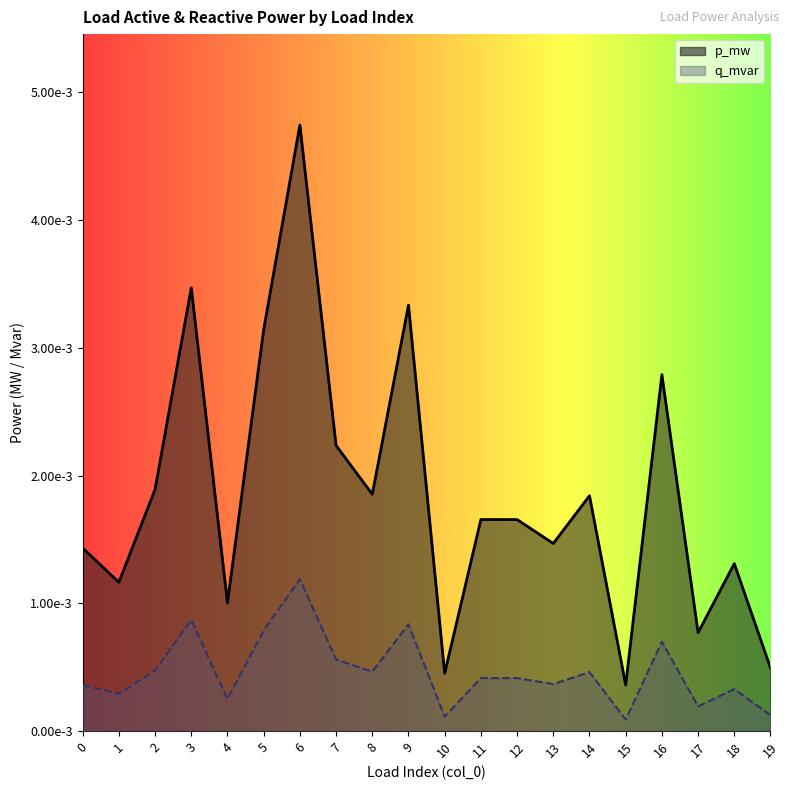

Which series has the largest total across all categories?

p_mw